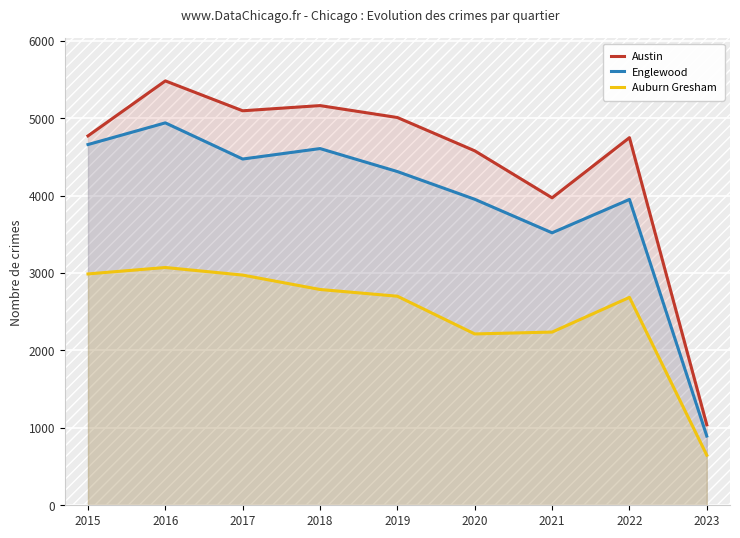

Does the chart display data point markers on the line(s)?

No